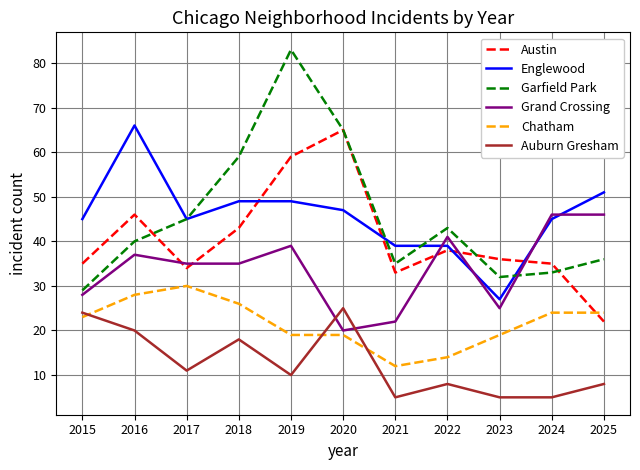

At which category is the sum across all series the highest?

2019